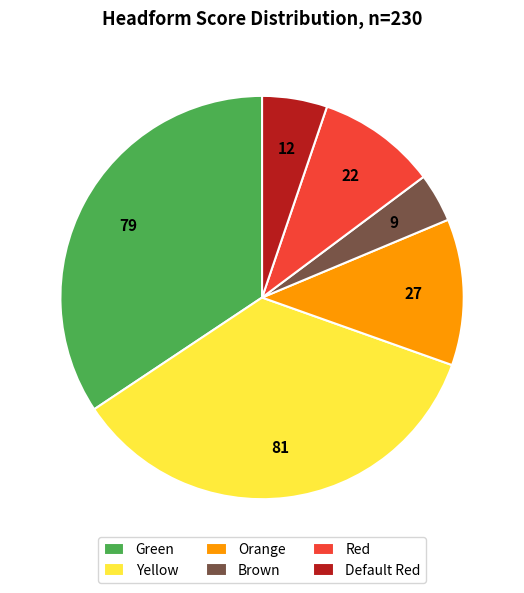

Which category has the smallest portion of the pie?

Brown